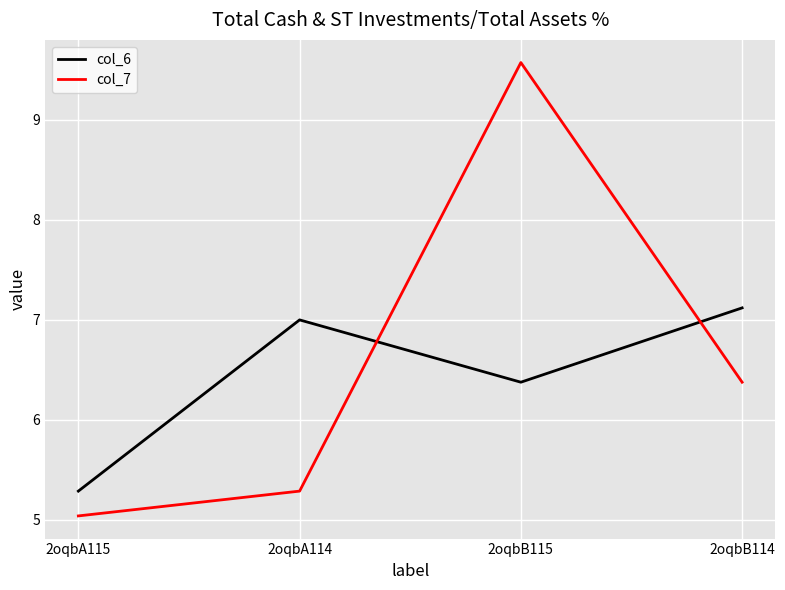

True or false: col_6 has a value of 8.7 at 2oqbA115.

False